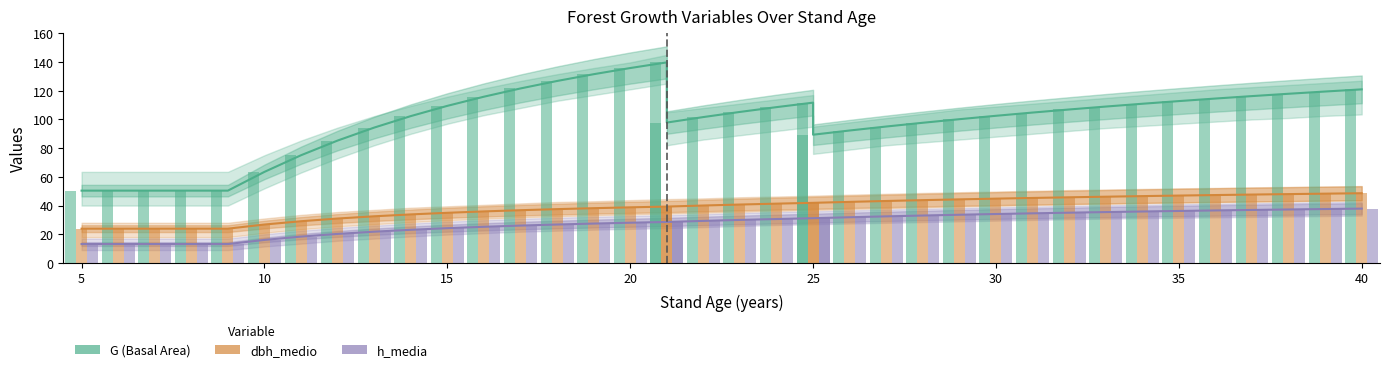

What is the approximate value of h_media at 30?

35.5